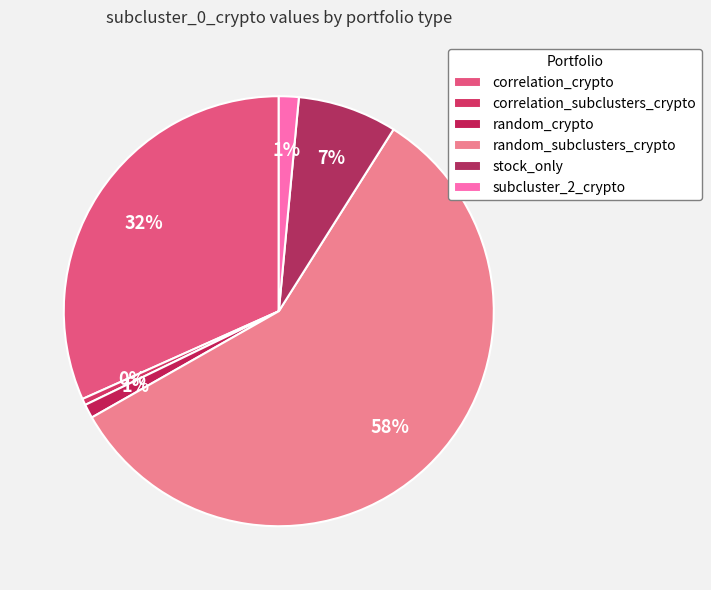

How many slices are in this pie chart?

6